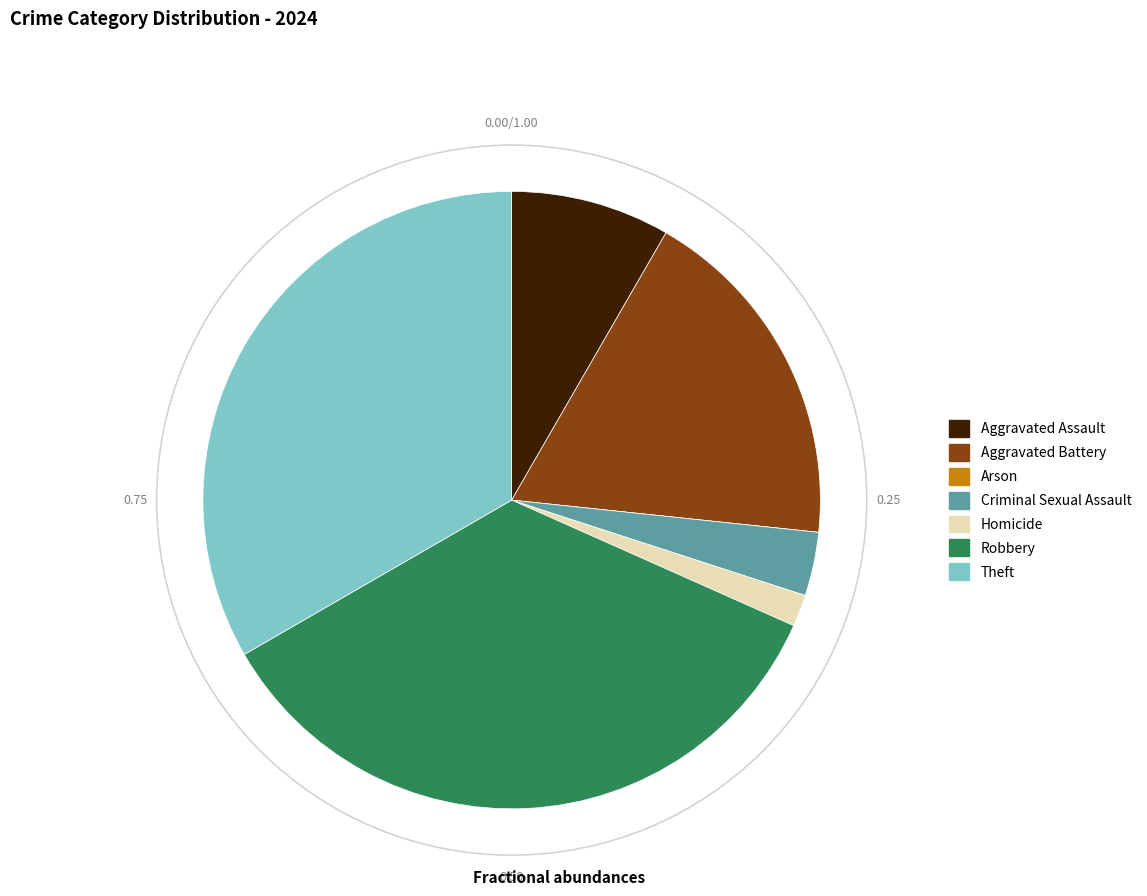

Approximately how many times larger is the value at Robbery compared to Homicide?

21.0